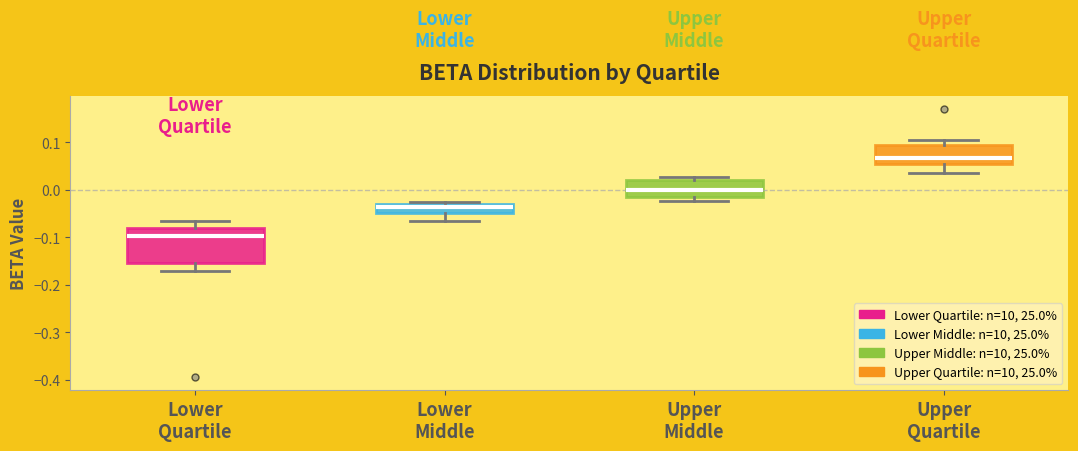

Which box is the tallest, from its lower edge to its upper edge?

Lower Quartile